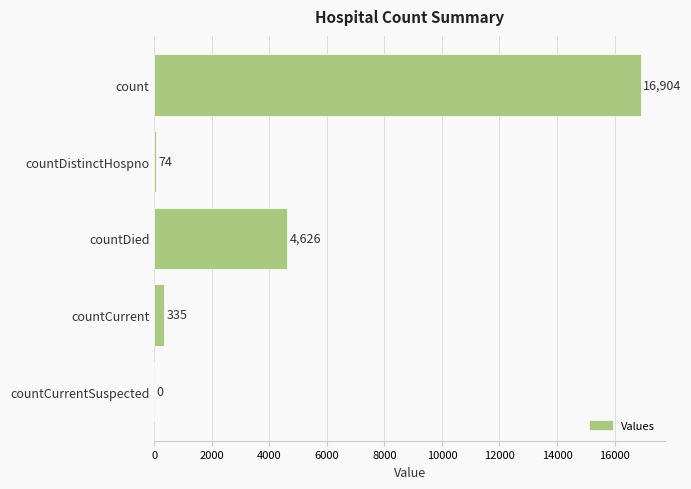

Between countCurrent and countDied, which is larger?

countDied